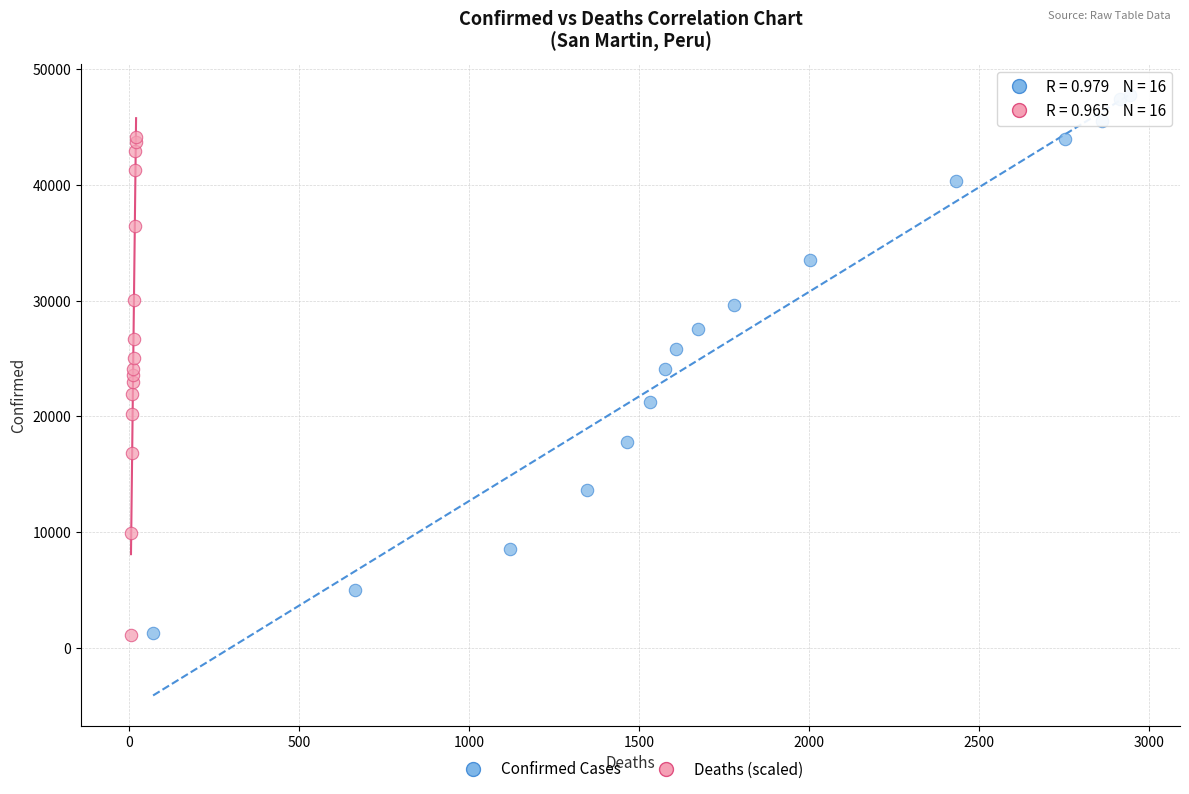

Which series contains the highest Y value?

Confirmed Cases